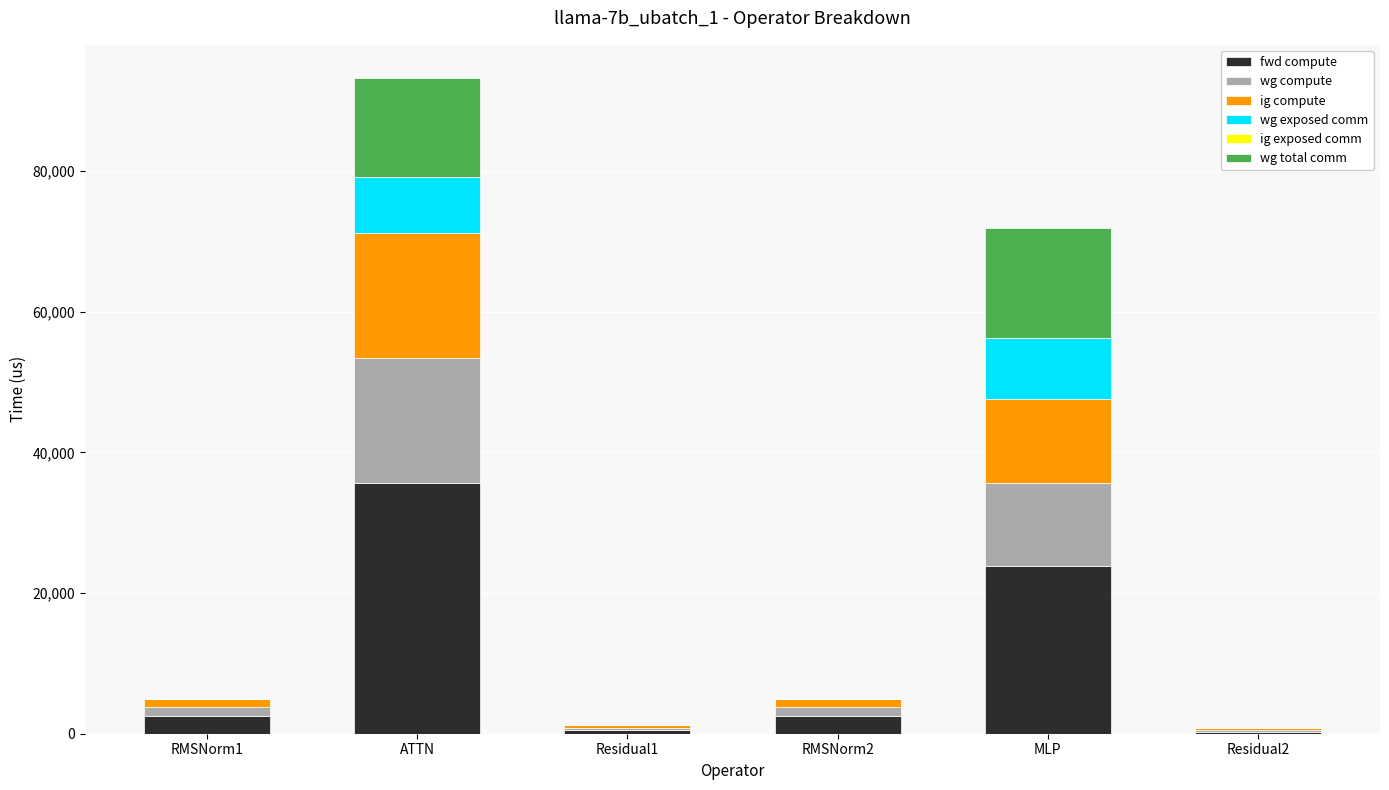

Count the number of categories in the chart.

6